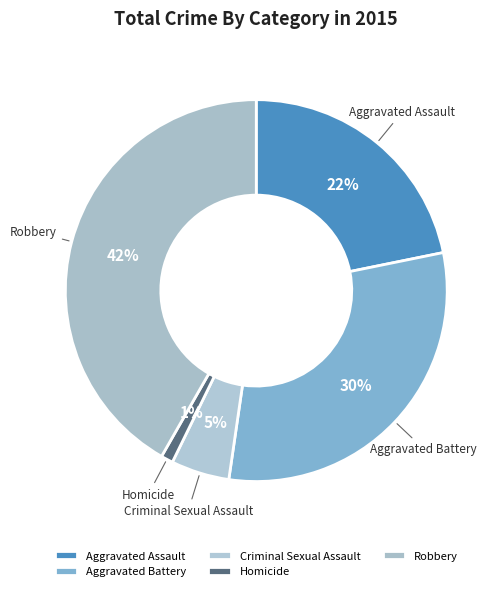

How many slices are in this pie chart?

5